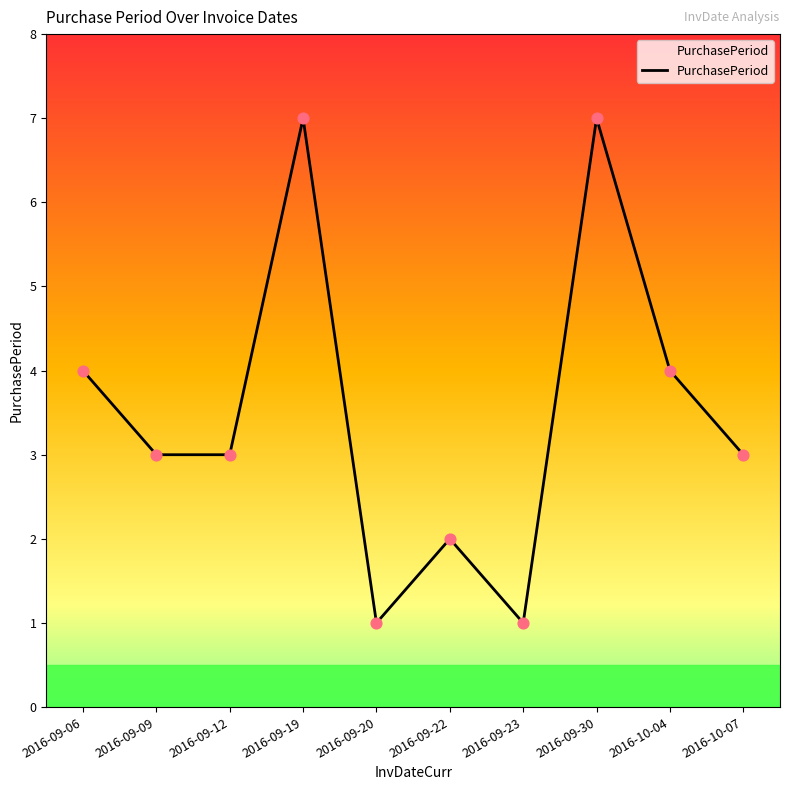

Approximately how many times larger is the value at 2016-09-06 compared to 2016-09-12?

1.3